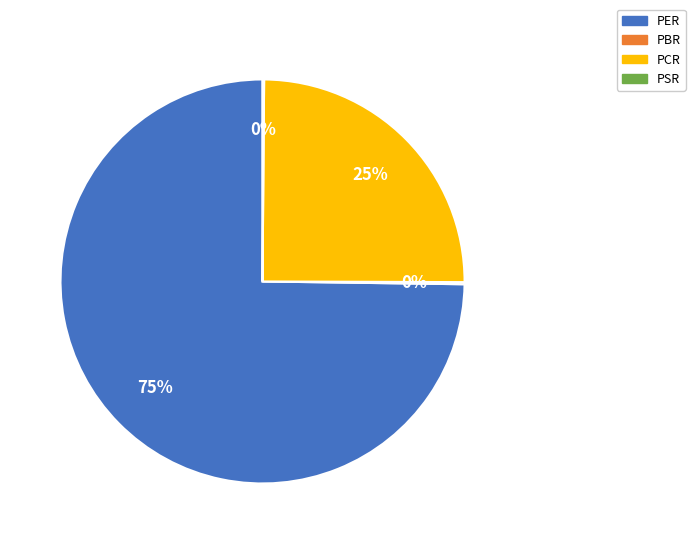

Does PCR account for over 50% of the chart?

No